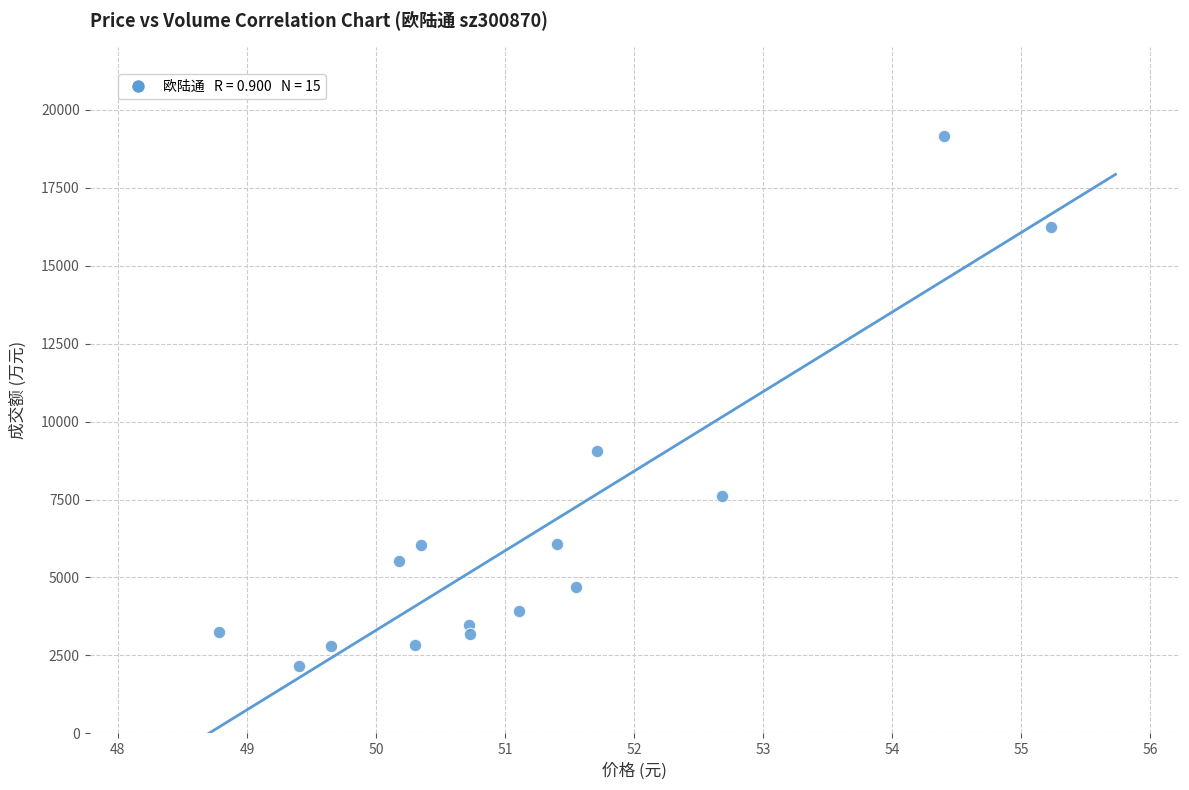

What Y value in the scatter plot is closest to 10661?

9071